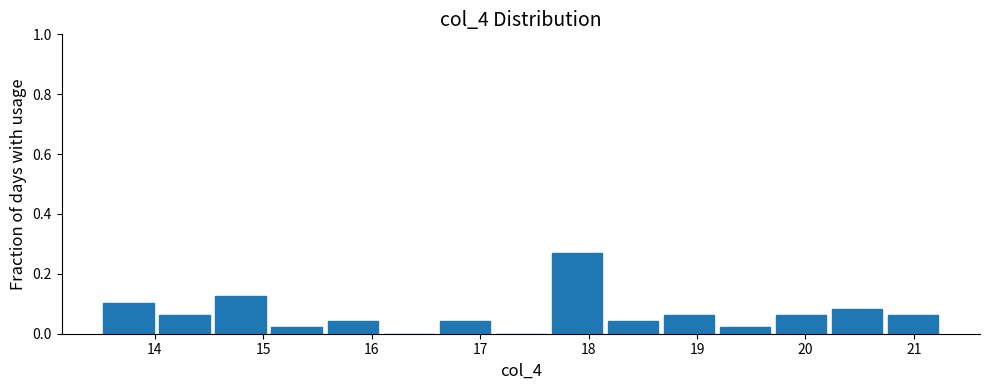

Reading left to right, transcribe this chart: for each bar, give the range it covers on the x-axis and its height. Neither the bar edges nor the heights are printed on the chart, so give them approximately, as read against the axes.

13.5 to 14.0: 0.10
14.0 to 14.5: 0.06
14.5 to 15.1: 0.12
15.1 to 15.6: 0.02
15.6 to 16.1: 0.04
16.1 to 16.6: 0
16.6 to 17.1: 0.04
17.1 to 17.6: 0
17.6 to 18.2: 0.28
18.2 to 18.7: 0.04
18.7 to 19.2: 0.06
19.2 to 19.7: 0.02
19.7 to 20.2: 0.06
20.2 to 20.7: 0.08
20.7 to 21.3: 0.06